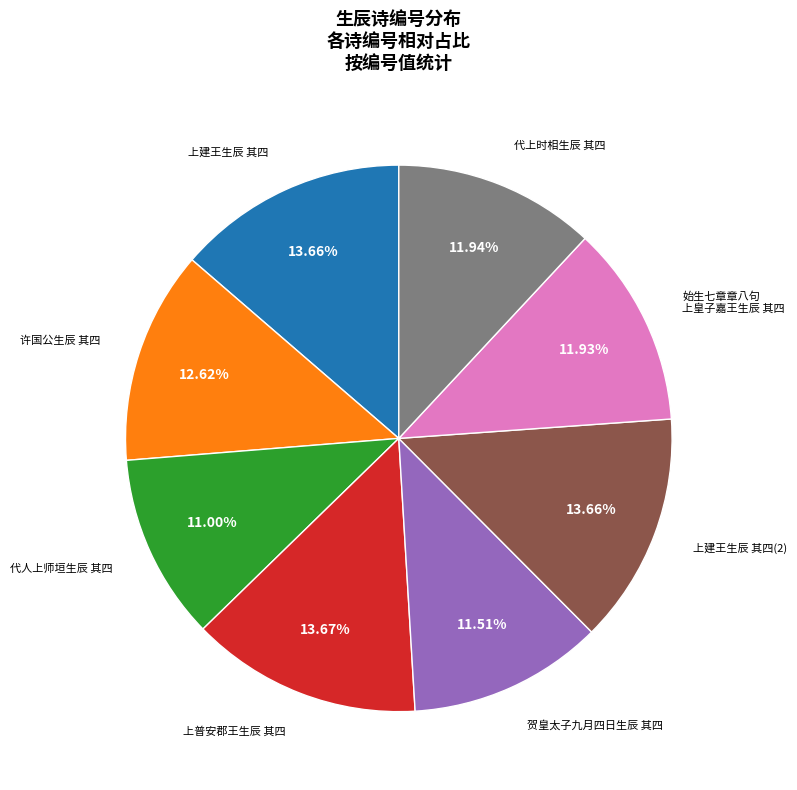

Is there any slice that represents more than half of the pie?

No